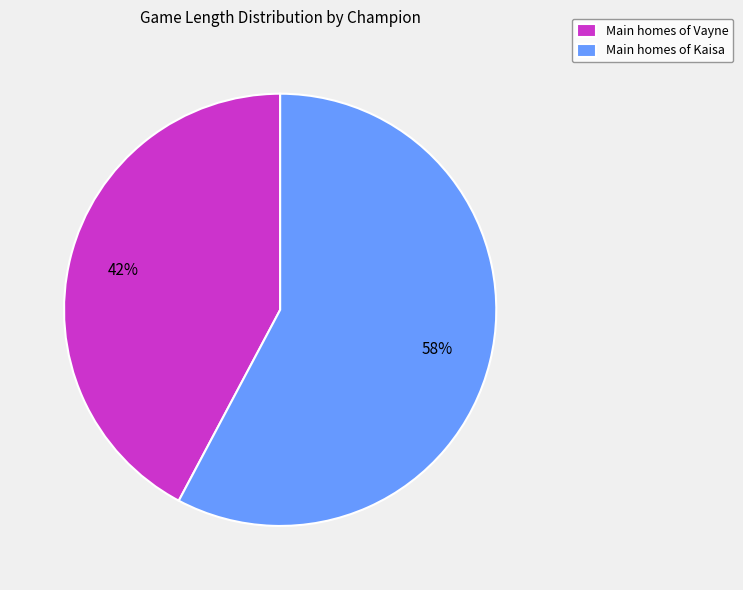

Is it true that Main homes of Kaisa is 58% of the pie?

True